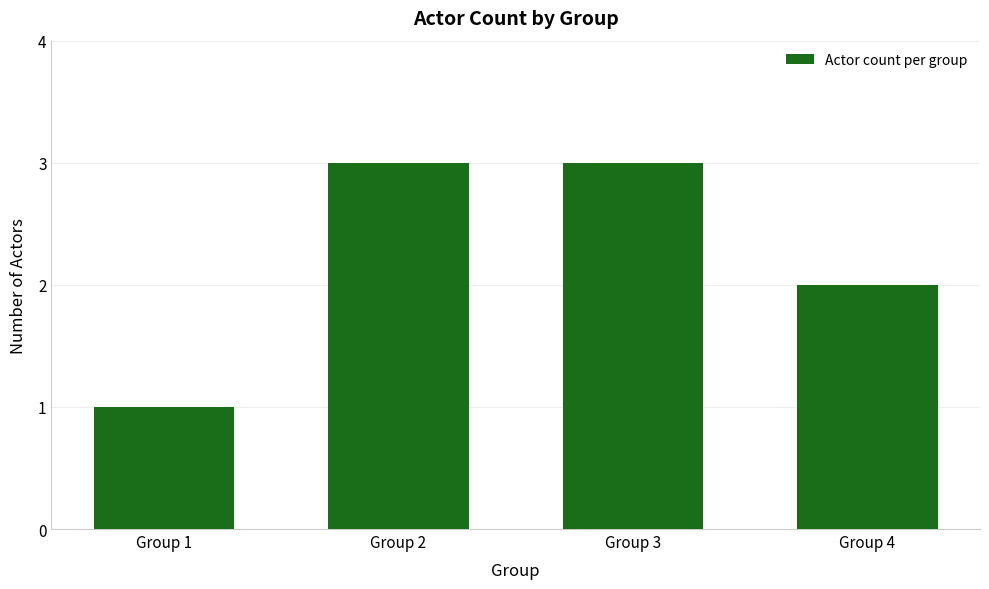

What is the greatest value displayed?

3